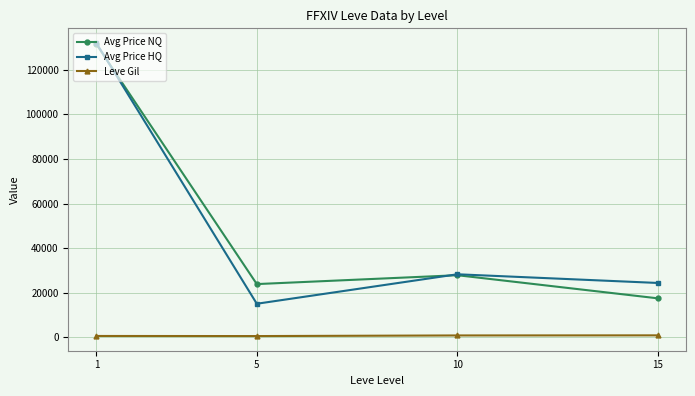

Which series has the largest range (max minus min)?

Avg Price HQ